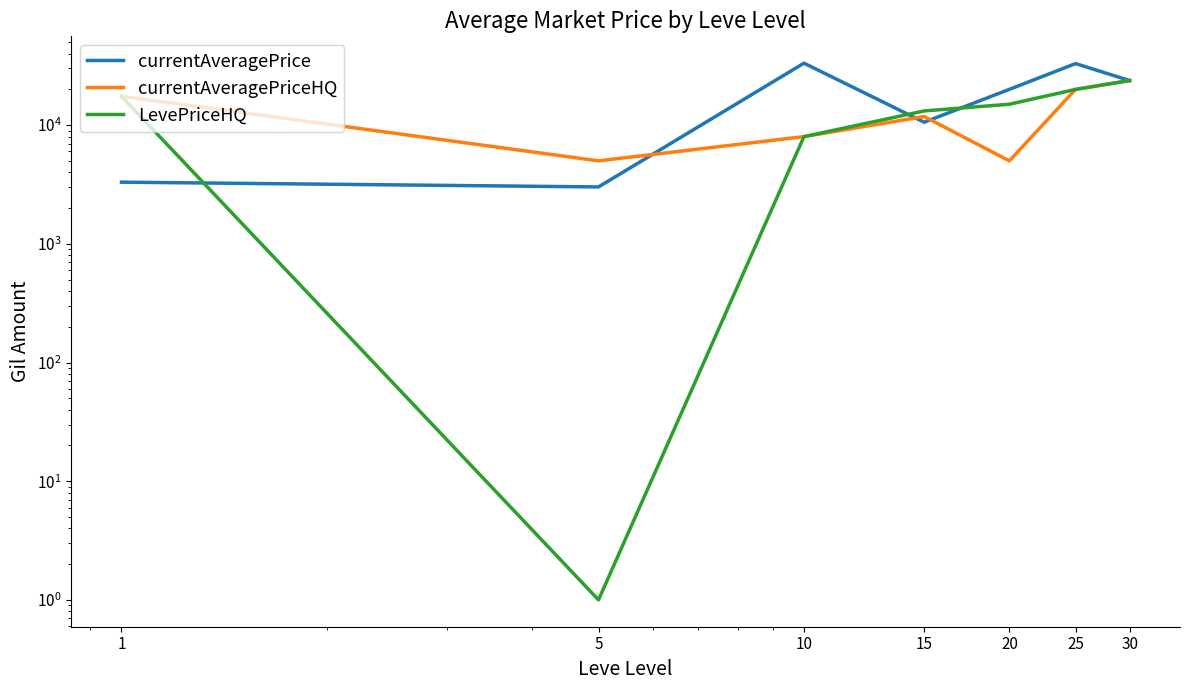

Reading left to right, transcribe all the data shown in this chart.

currentAveragePrice: 1=3307.0	5=3015.0	10=33261.9	15=10578.0	20=20017.0	25=32986.2	30=23750.0
currentAveragePriceHQ: 1=17497.2	5=5000.0	10=8000.0	15=11816.4	20=4999.0	25=20000.0	30=23750.0
LevePriceHQ: 1=17497.2	5=1.0	10=8000.0	15=13166.7	20=15000.0	25=20000.0	30=23750.0